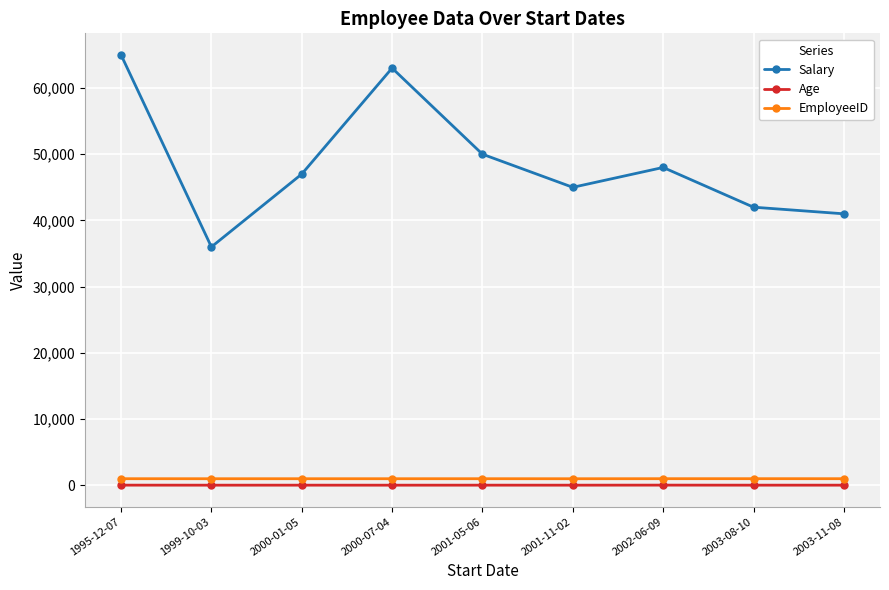

Which series has the largest total across all categories?

Salary